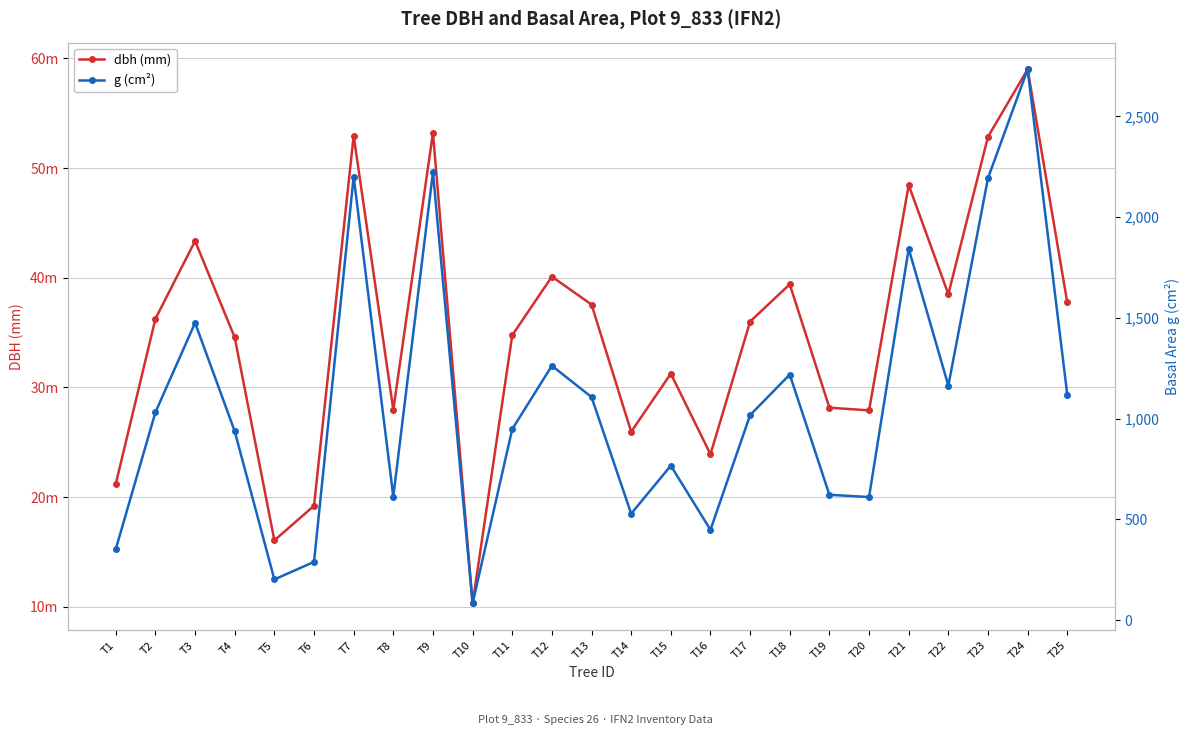

Which series changed the most between T16 and T23?

g (cm²)